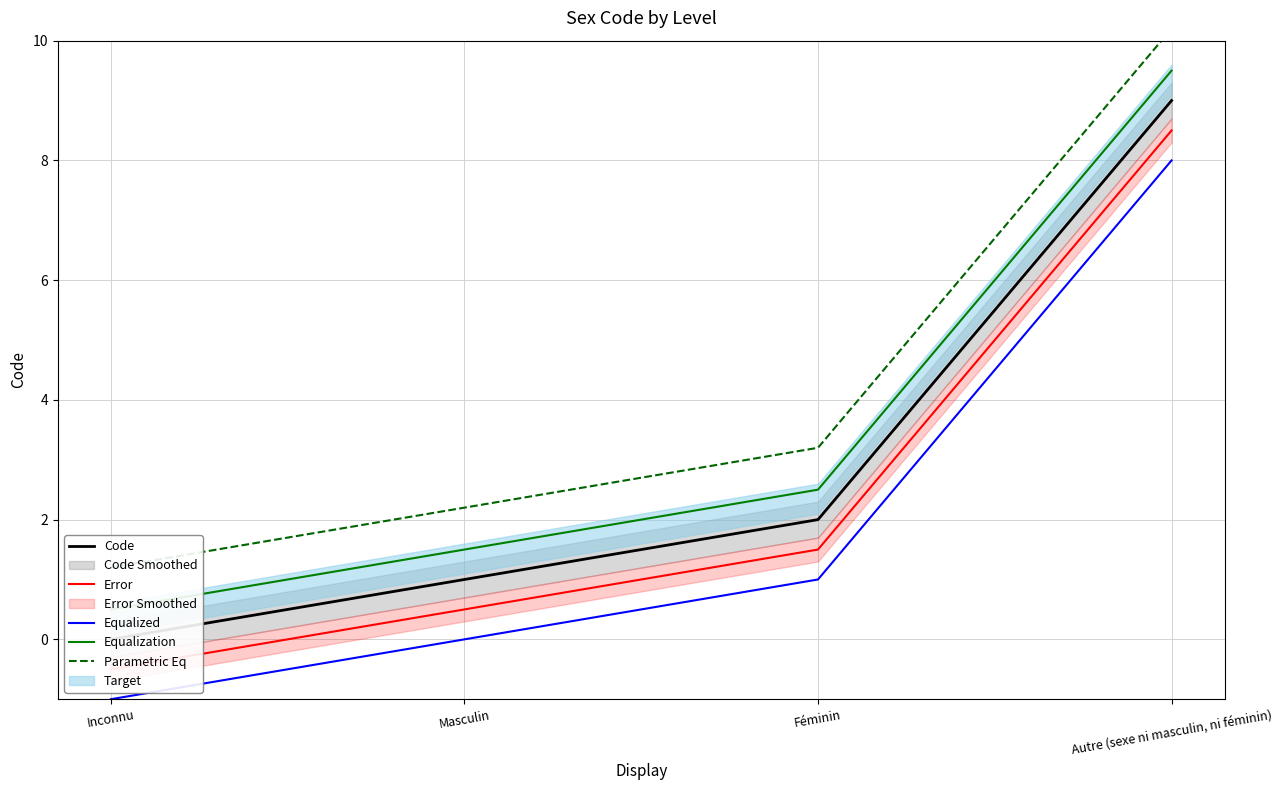

At how many categories does at least one series exceed 2?

3